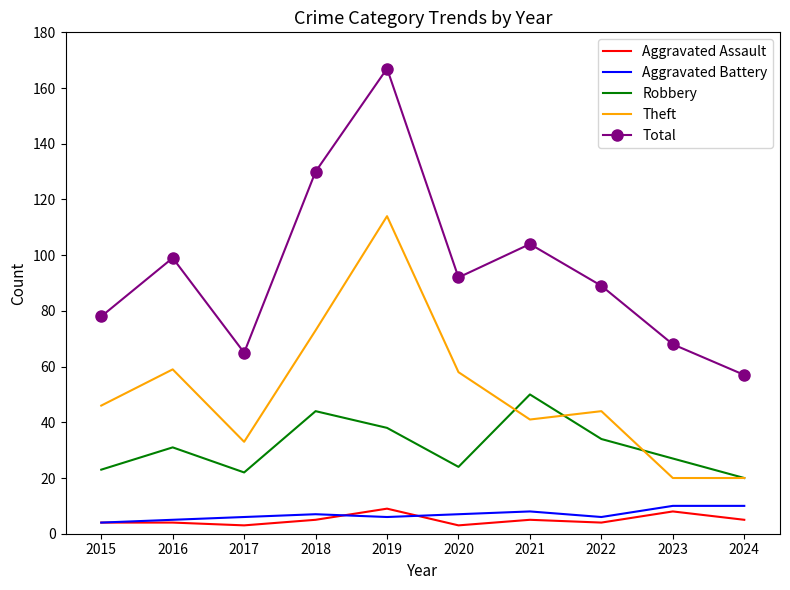

True or false: Theft has a value of 35 at 2020.

False